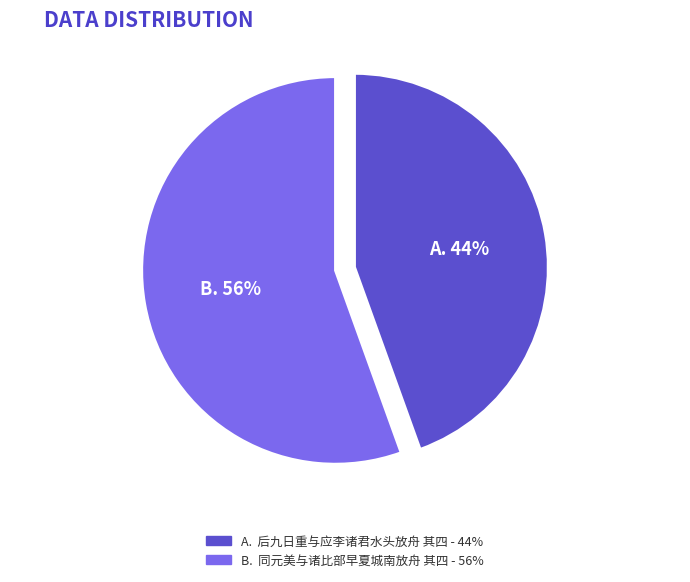

To the nearest percent, what is the average slice percentage?

50%